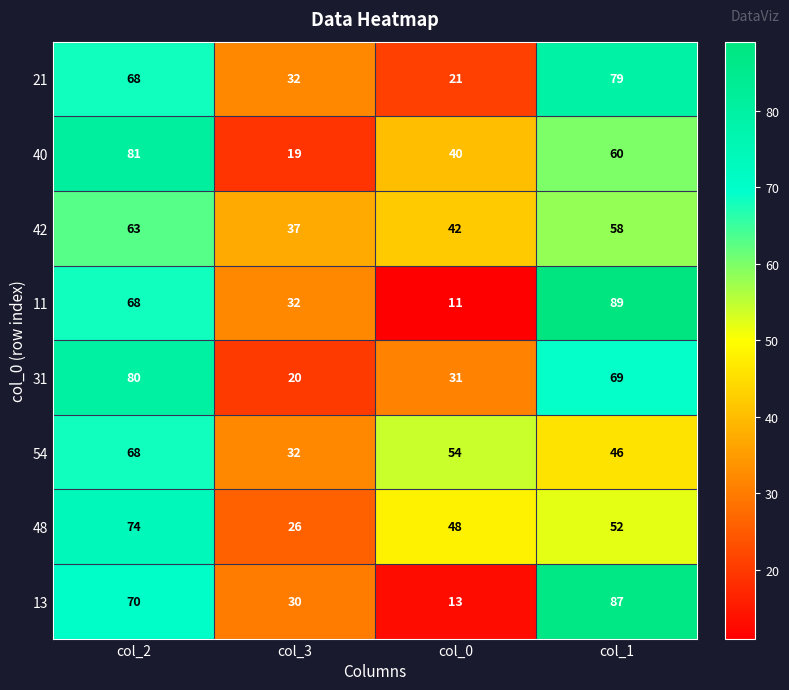

Which category has the highest value across all series?

col_1